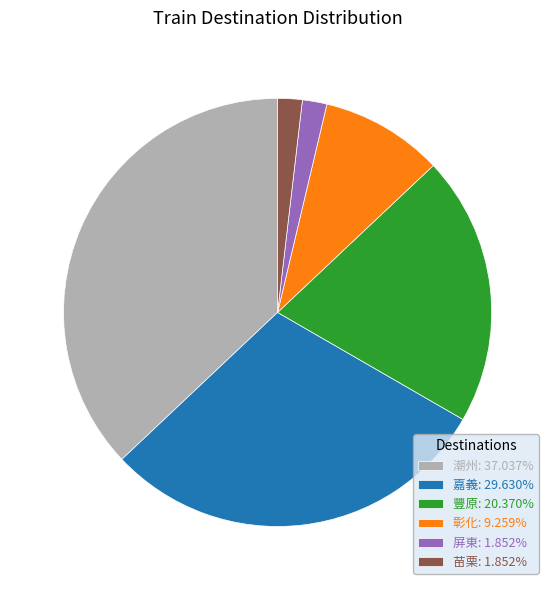

How many slices are in this pie chart?

6